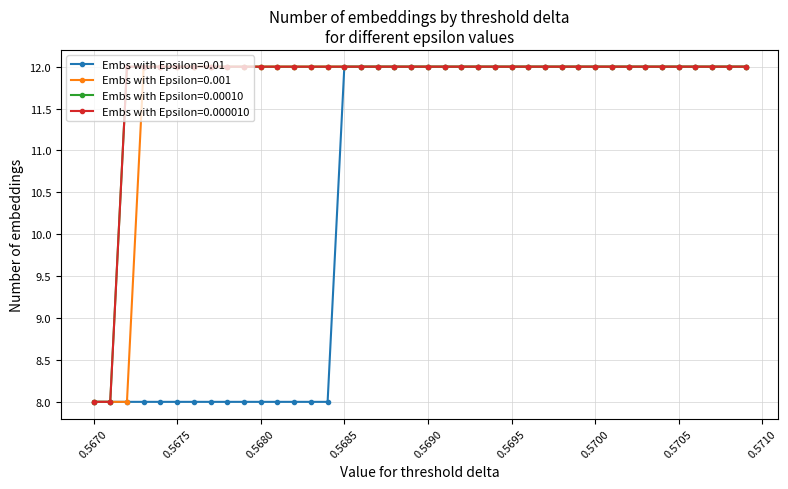

What is the maximum value for Embs with Epsilon=0.01?

12